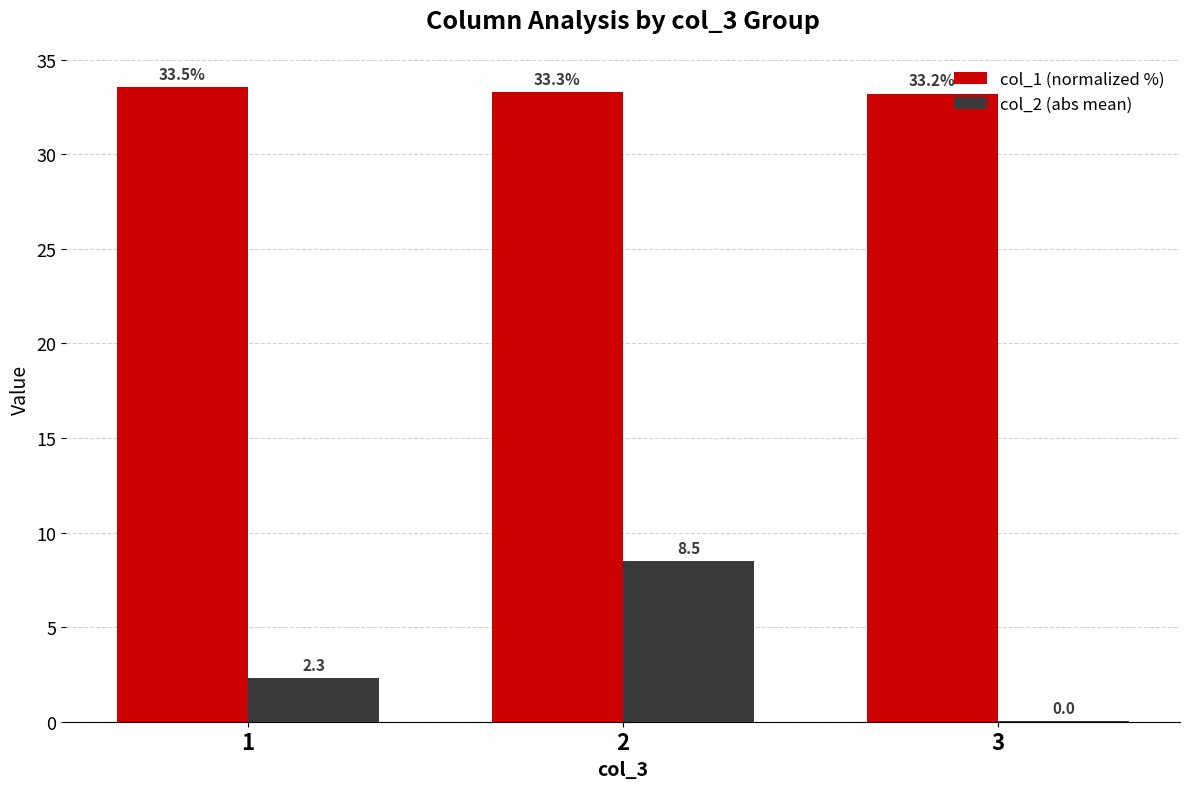

Which series has the largest total across all categories?

col_1 (normalized %)